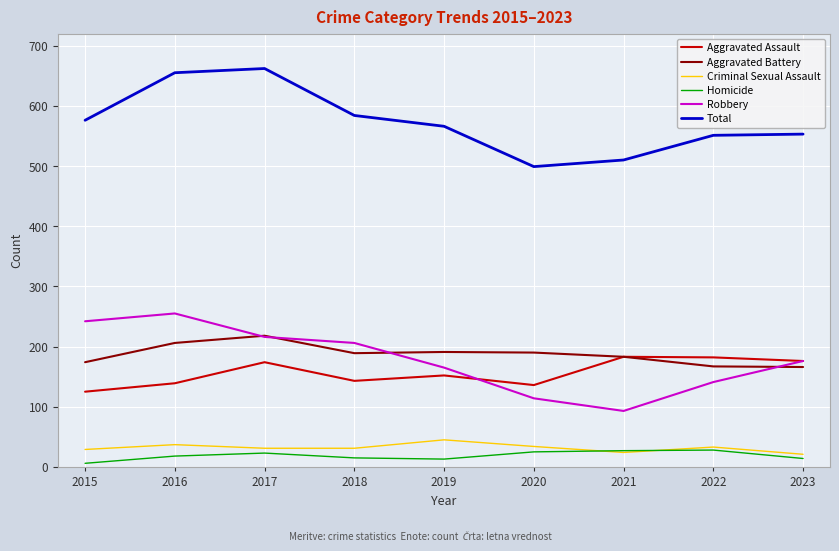

The value of Criminal Sexual Assault at 2021 is 24. True or false?

True